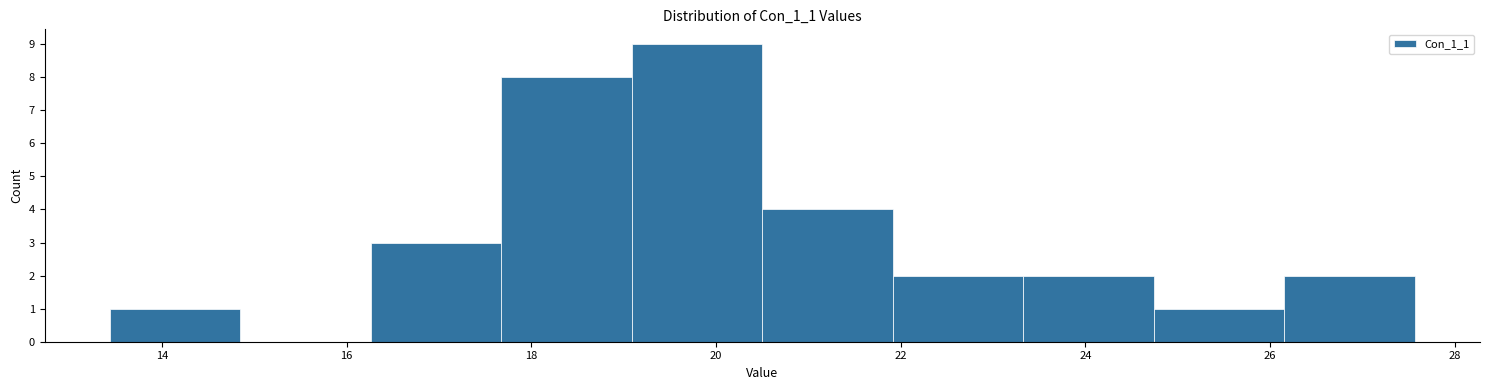

Reading left to right, transcribe this chart: for each bar, give the range it covers on the x-axis and its height. Neither the bar edges nor the heights are printed on the chart, so give them approximately, as read against the axes.

13.4 to 14.8: 1
14.8 to 16.2: 0
16.2 to 17.6: 3
17.6 to 19.0: 8
19.0 to 20.6: 9
20.6 to 22.0: 4
22.0 to 23.4: 2
23.4 to 24.8: 2
24.8 to 26.2: 1
26.2 to 27.6: 2